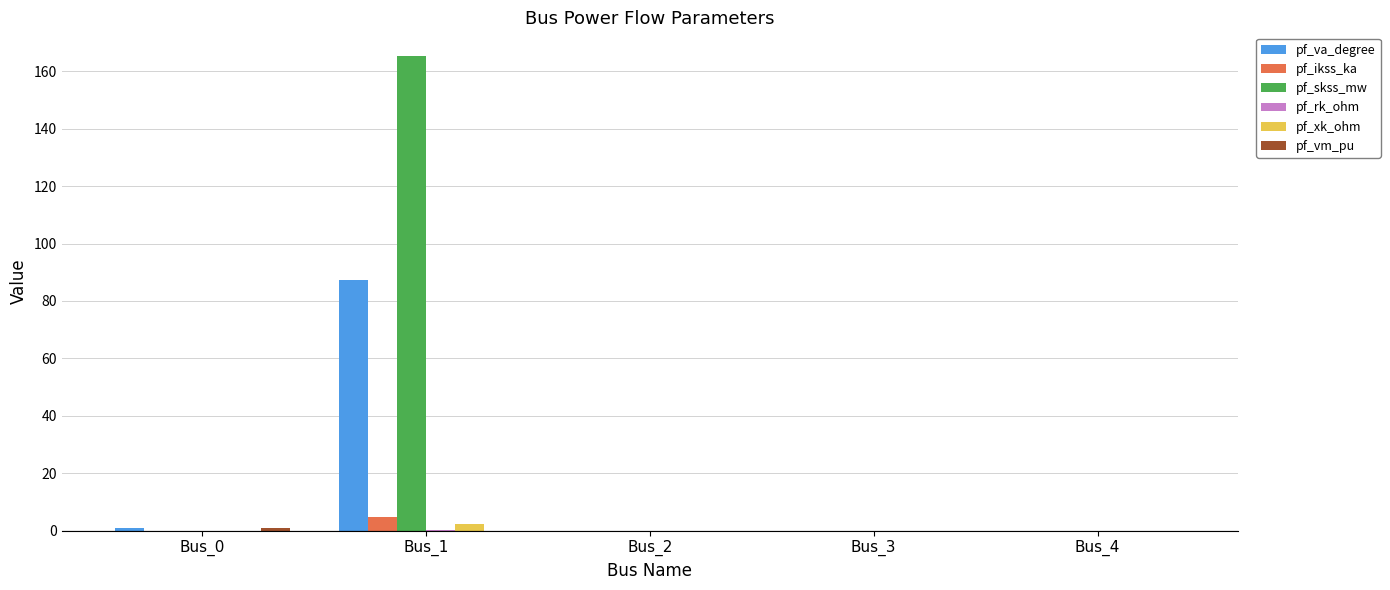

How many categories are shown in the chart?

5